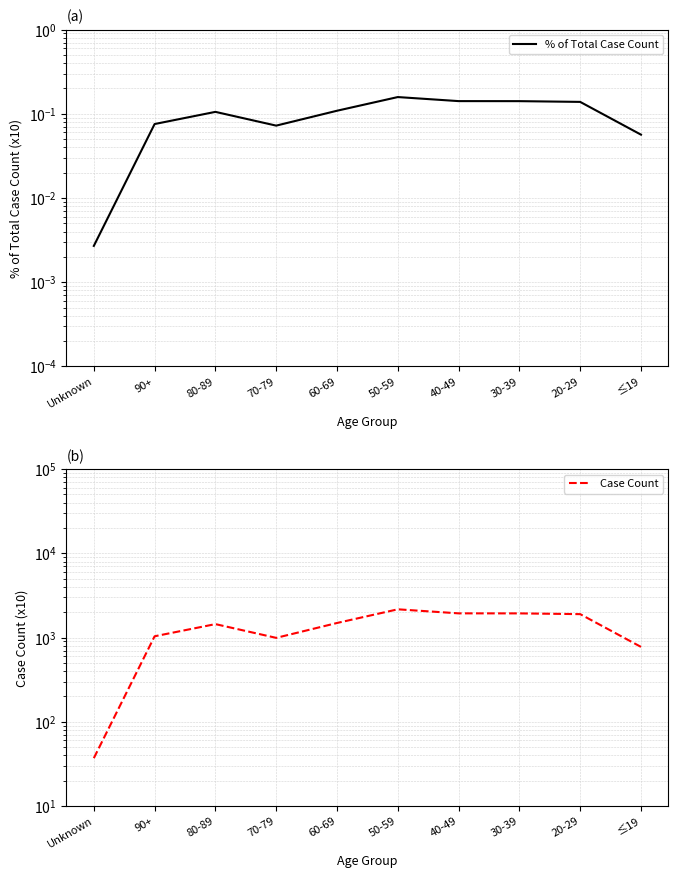

Reading left to right, what are all the values shown in this chart?

% of Total Case Count: Unknown=0.0	90+=0.1	80-89=0.1	70-79=0.1	60-69=0.1	50-59=0.2	40-49=0.1	30-39=0.1	20-29=0.1	≤19=0.1
Case Count: Unknown=37.0	90+=1036.0	80-89=1445.0	70-79=992.0	60-69=1490.0	50-59=2166.0	40-49=1939.0	30-39=1937.0	20-29=1898.0	≤19=775.0